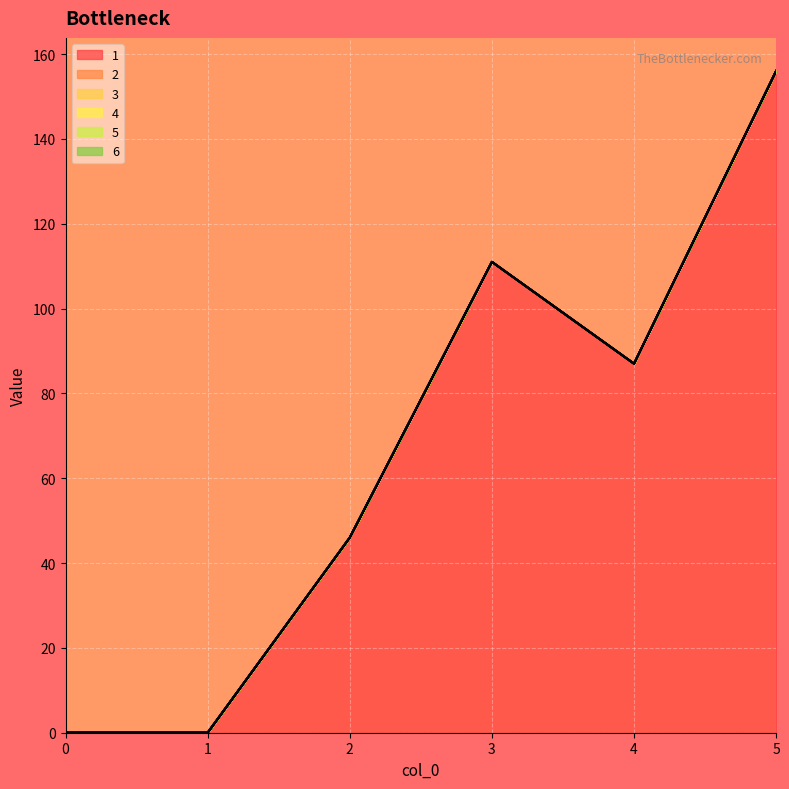

Reading right to left, list all the values displayed in this chart.

1: 5=156	4=87	3=111	2=46	1=0	0=0
2: 5=0	4=0	3=0	2=0	1=0	0=0
3: 5=0	4=0	3=0	2=0	1=0	0=0
4: 5=0	4=0	3=0	2=0	1=0	0=0
5: 5=0	4=0	3=0	2=0	1=0	0=0
6: 5=0	4=0	3=0	2=0	1=0	0=0